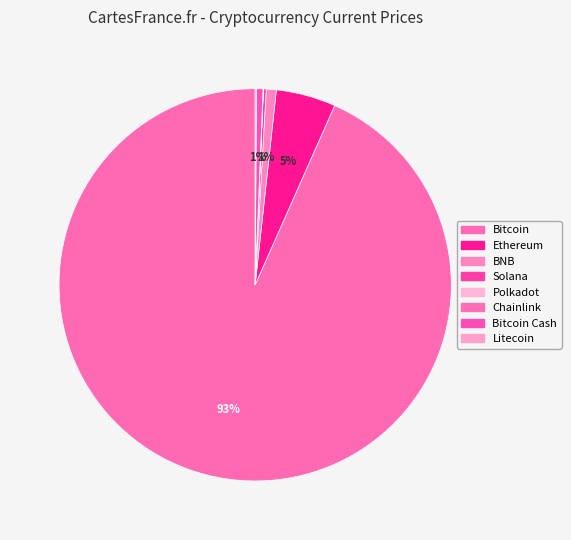

Does Bitcoin Cash represent more than half of the total?

No